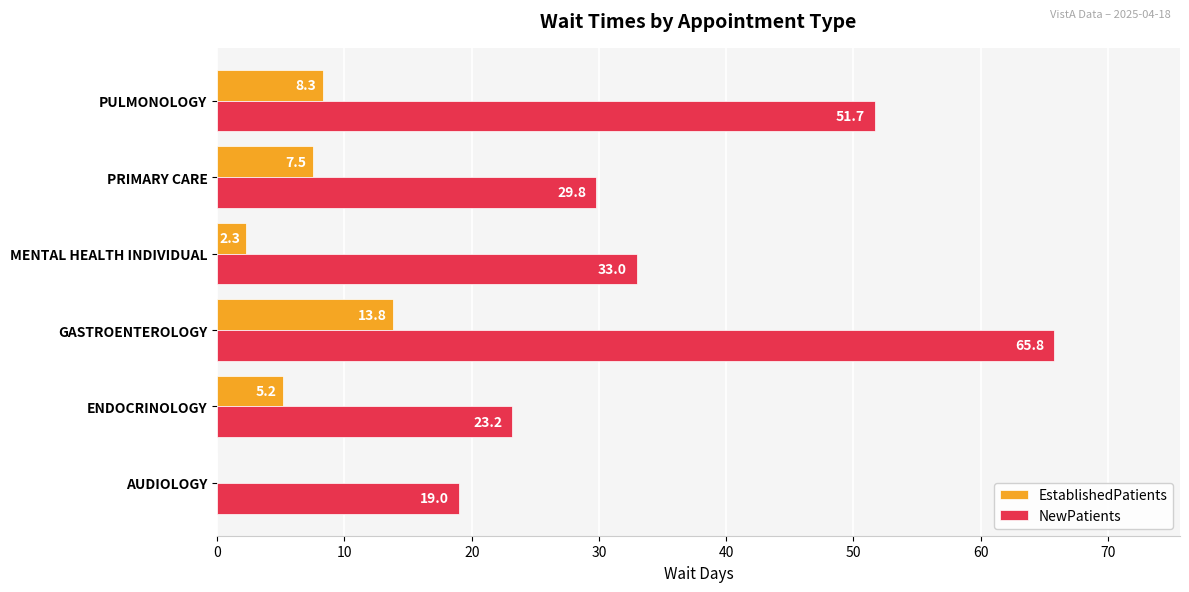

What is the sum of the EstablishedPatients values at PULMONOLOGY and GASTROENTEROLOGY?

22.1